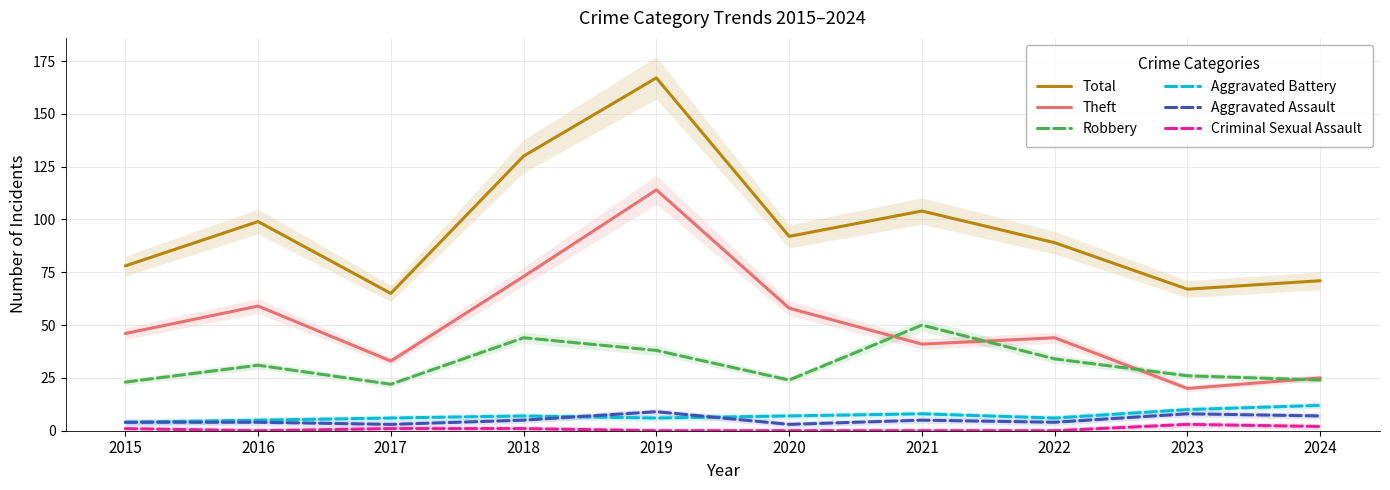

Which has a higher value, 2015 or 2023?

2015